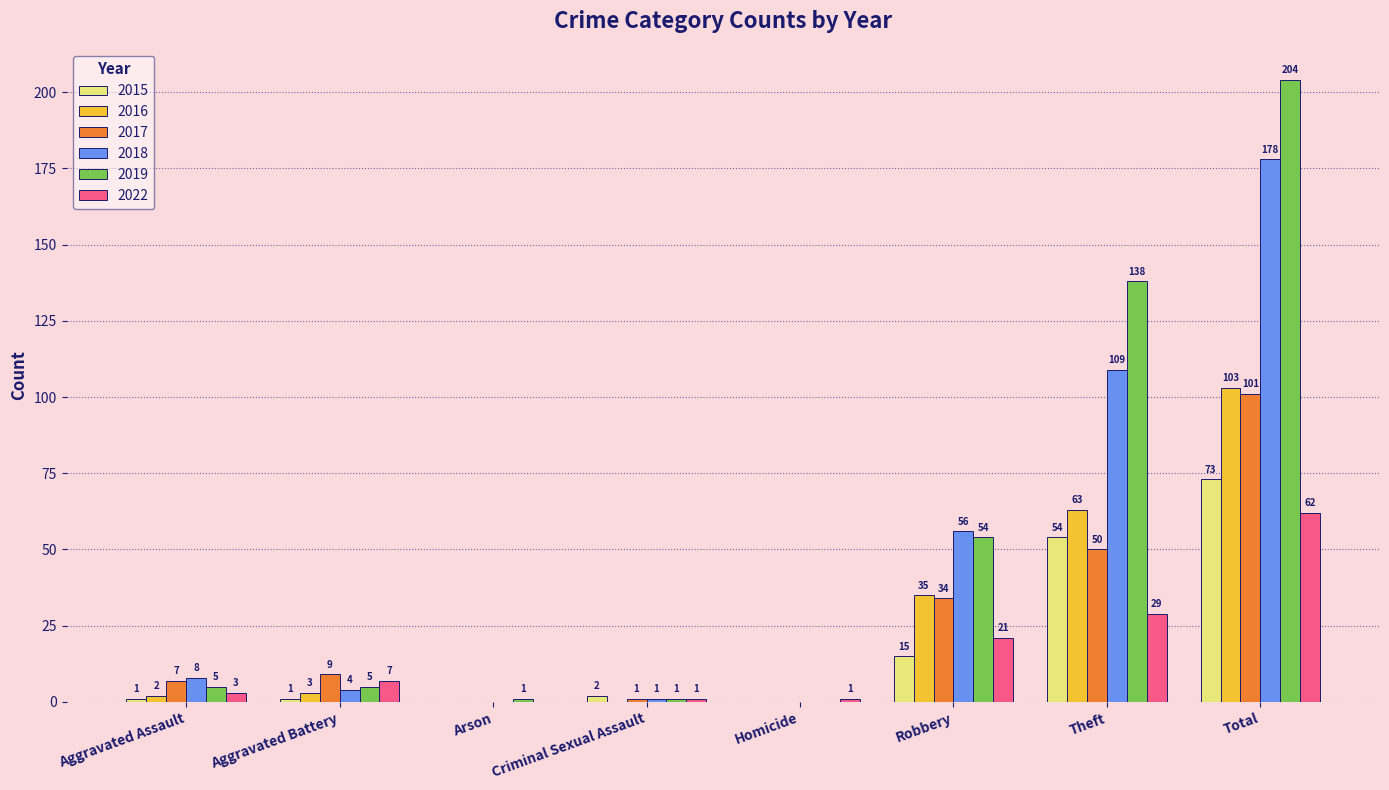

What is the total value across all series at Total?

721